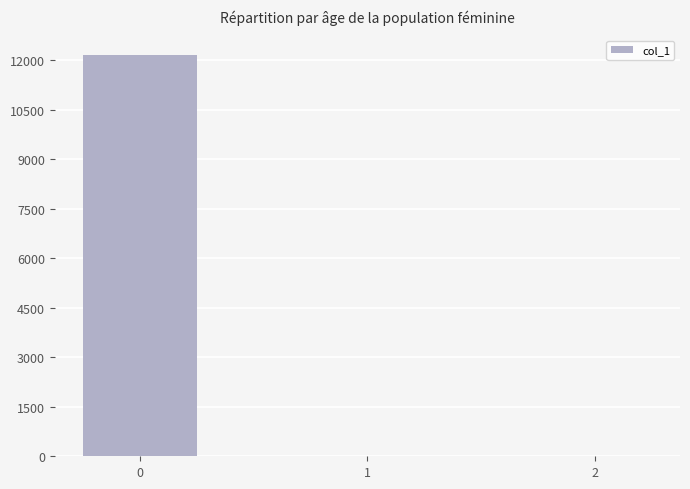

The value at 1 is -4363.5. True or false?

False